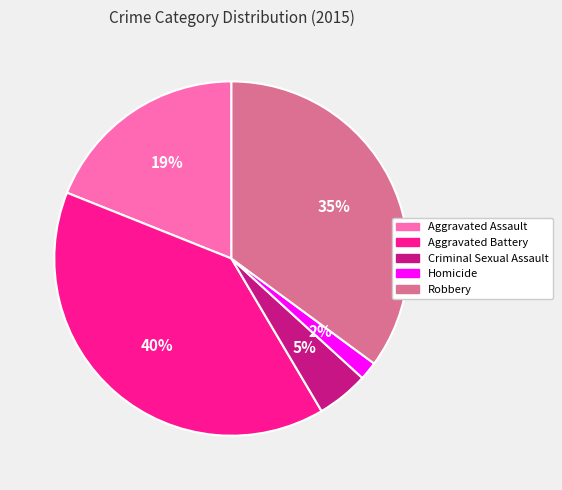

True or false: Criminal Sexual Assault accounts for 5% of the total.

True